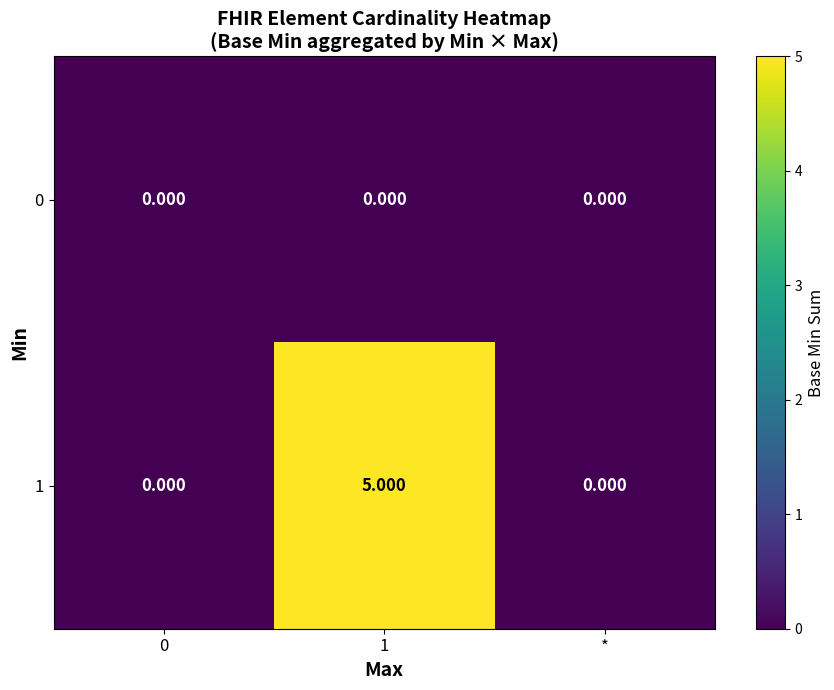

What is the greatest value displayed?

5